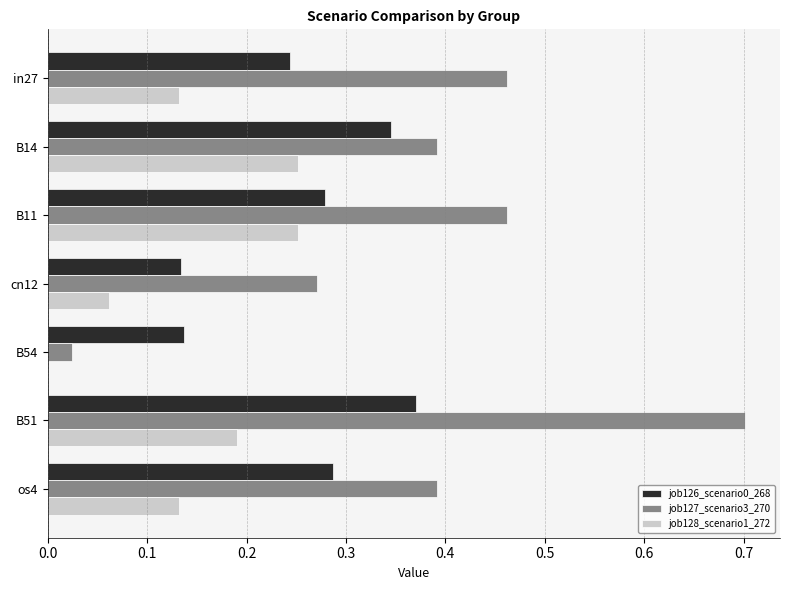

What is the sum of all job127_scenario3_270 values?

2.7